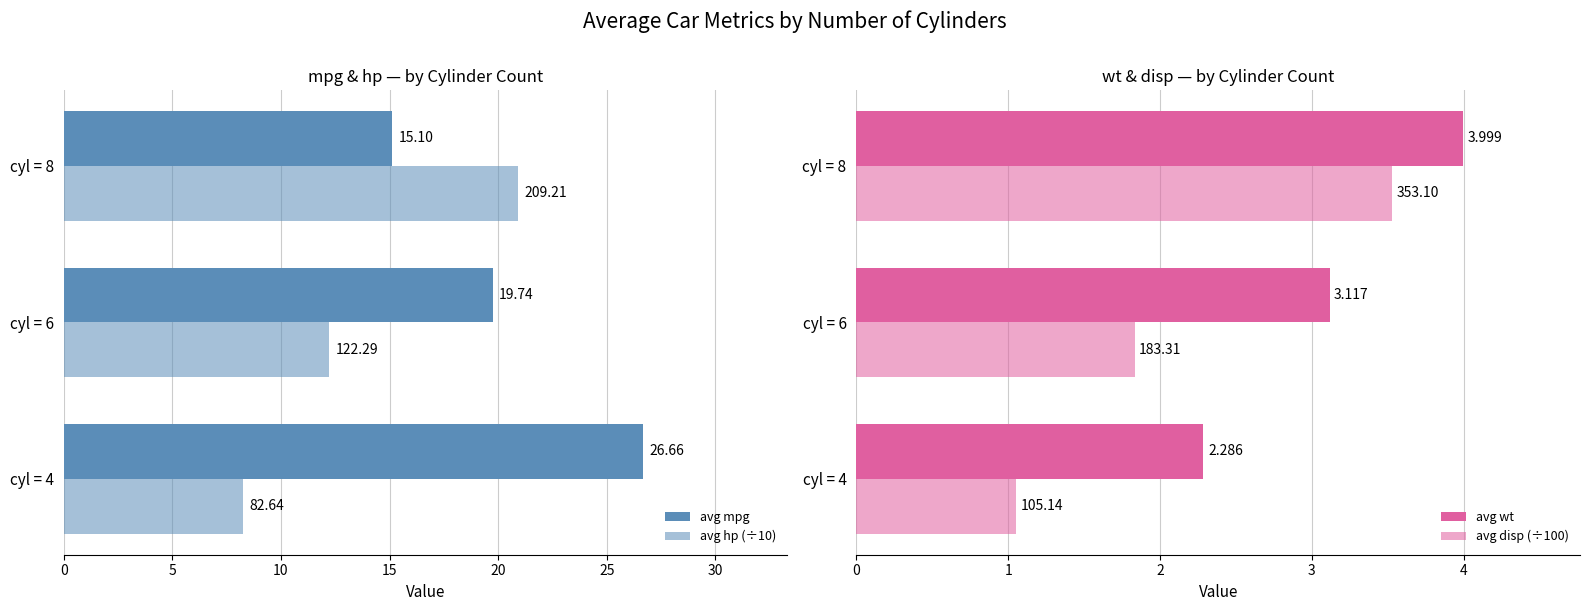

What is the difference between the second highest and minimum values in the avg disp (÷100) series?

0.8